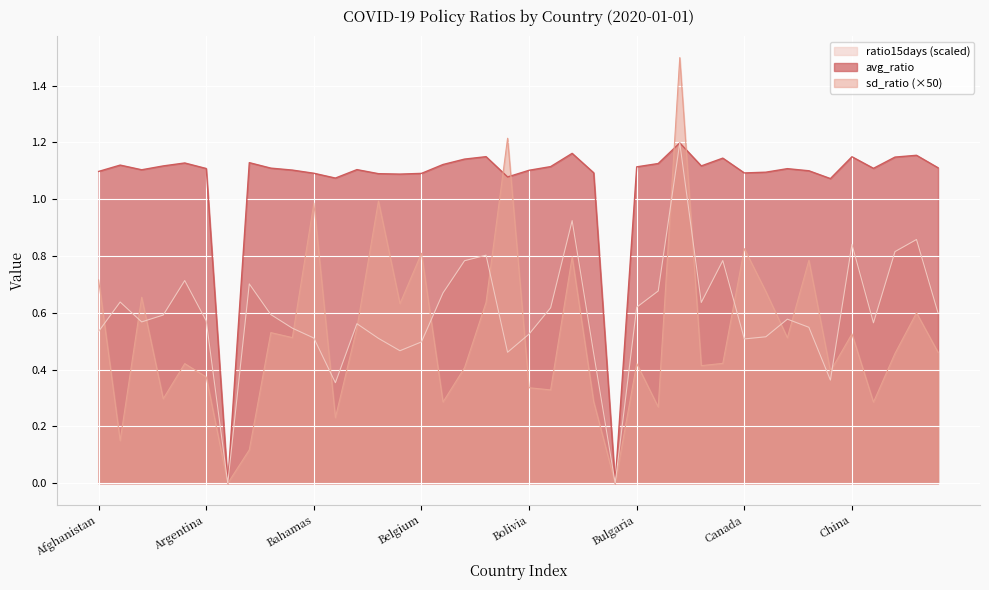

Where do sd_ratio and ratio15days first cross each other?

Afghanistan and Albania